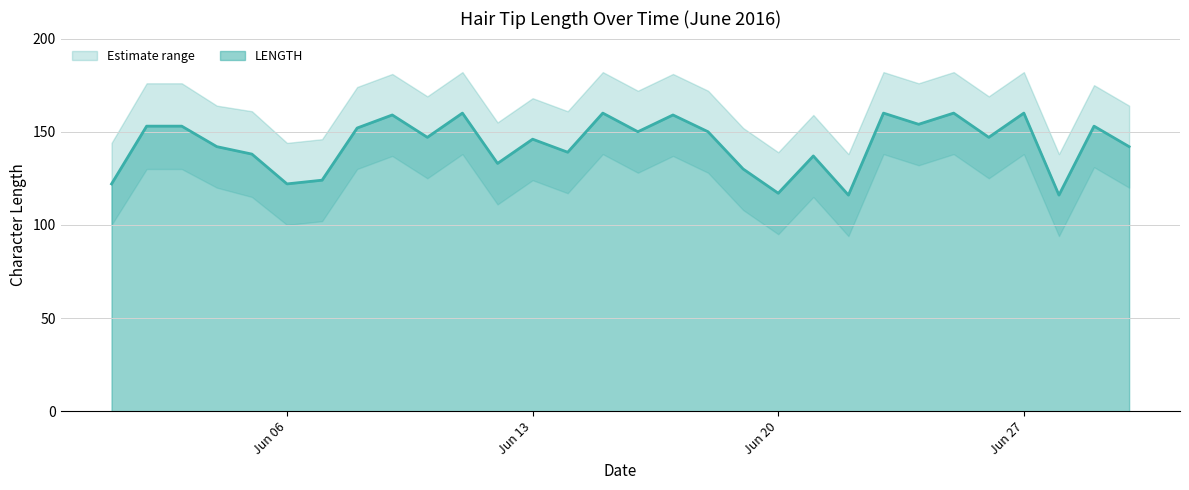

What is the minimum value for LENGTH?

116